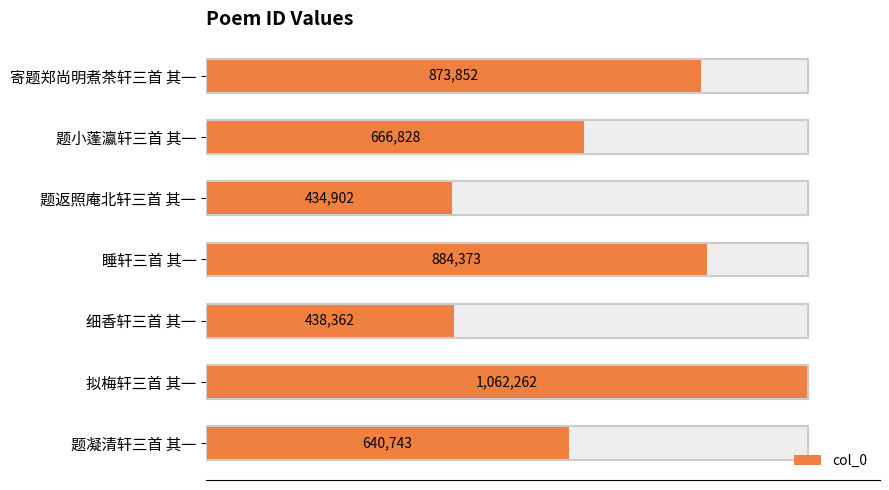

Reading left to right, what are all the values shown in this chart?

873852	666828	434902	884373	438362	1062262	640743